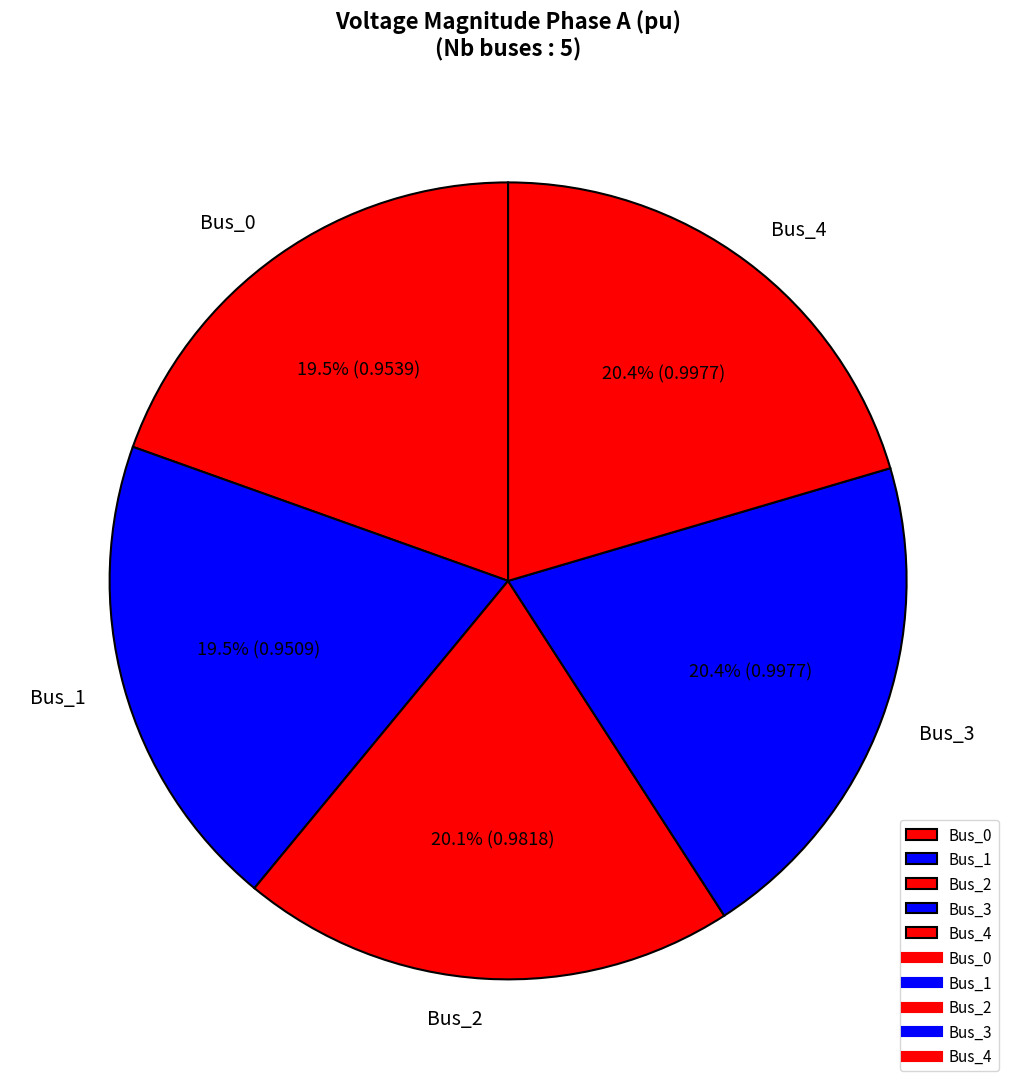

Is there any slice that represents more than half of the pie?

No